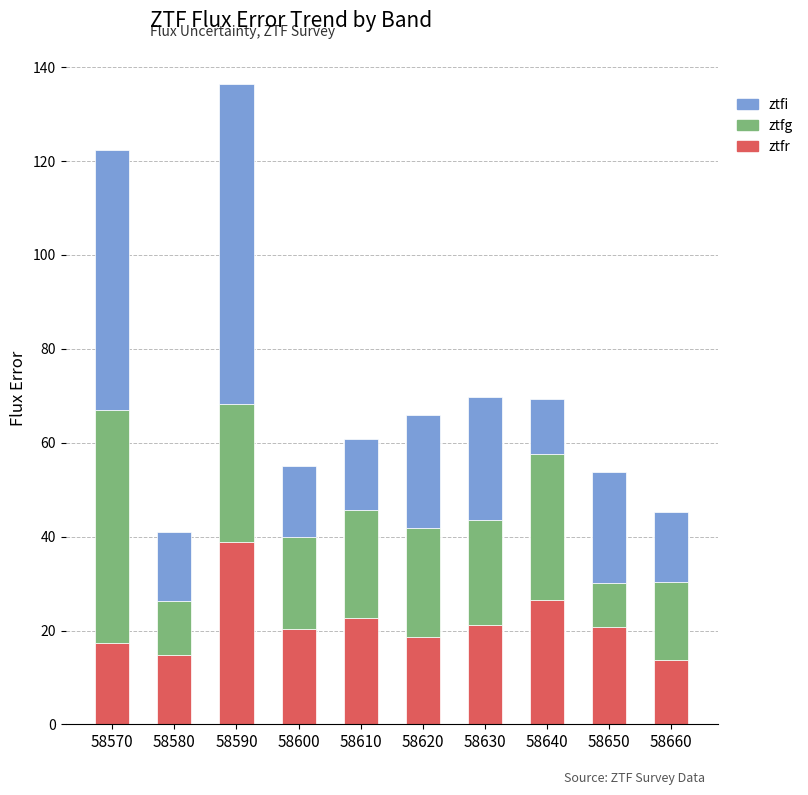

What is the difference between the maximum and minimum values in the ztfr series?

25.2